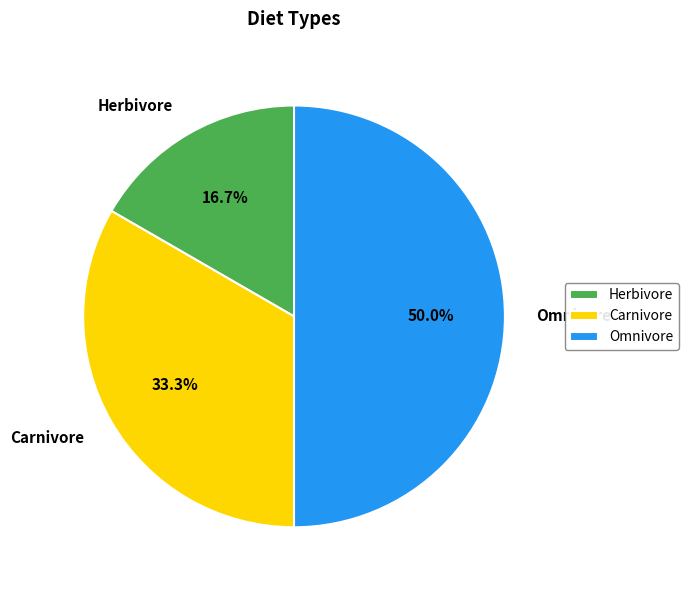

To the nearest percent, what is the average slice percentage?

33%